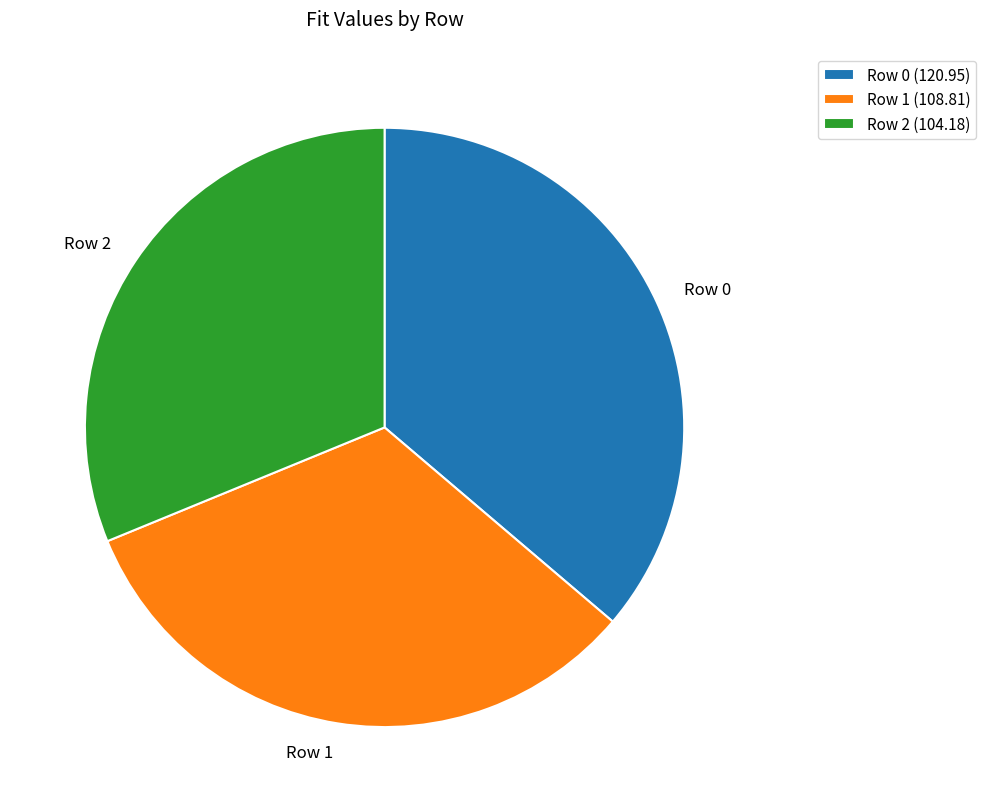

Which has a higher value, Row 0 or Row 1?

Row 0